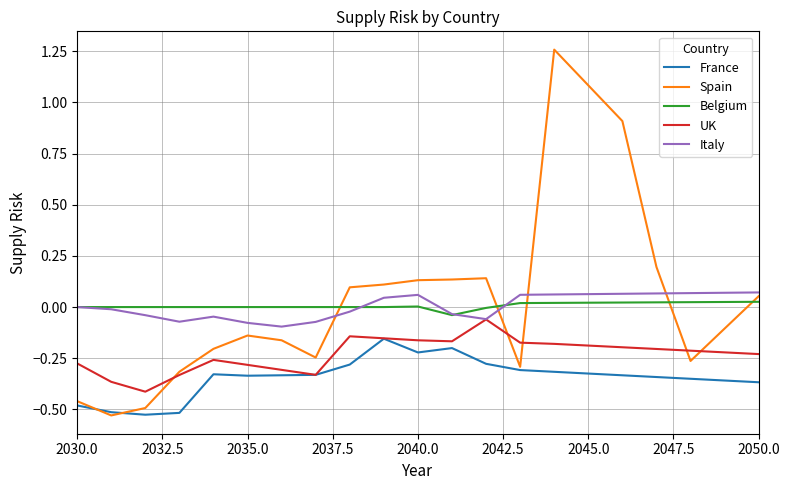

Rank the series by their maximum value, from lowest to highest.

France, UK, Belgium, Italy, Spain